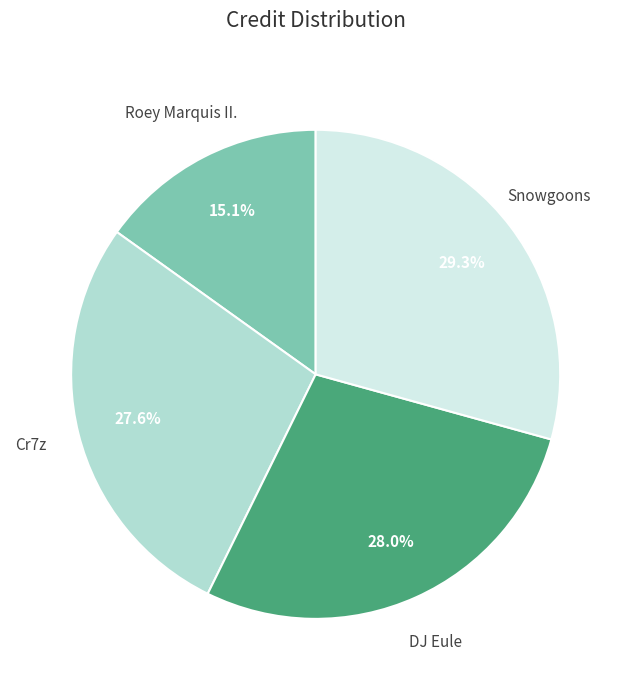

Is there any slice that represents more than half of the pie?

No